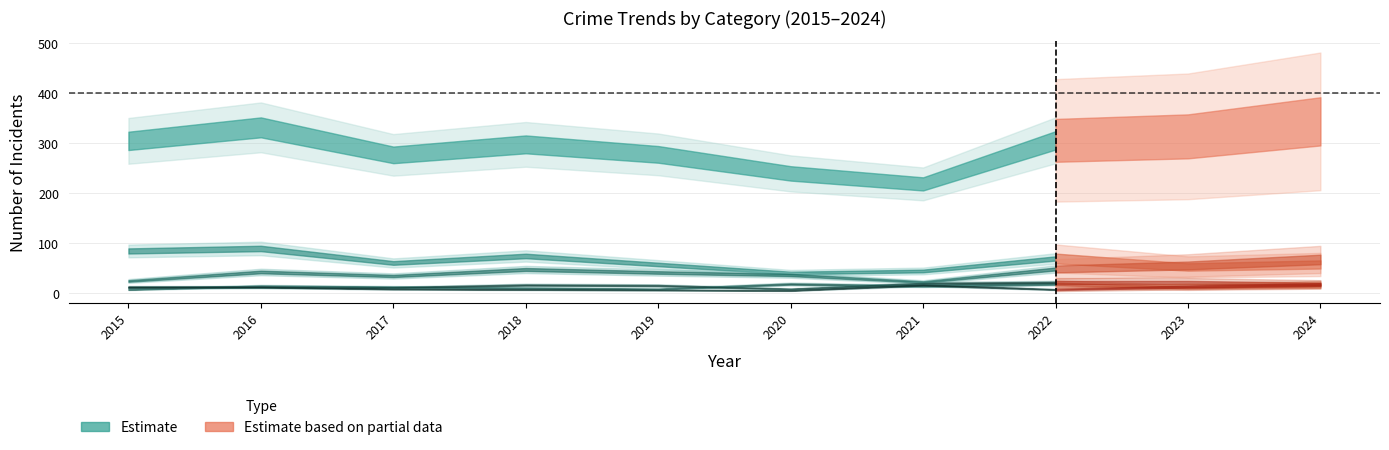

Is it true that Robbery equals 16 at 2019?

False